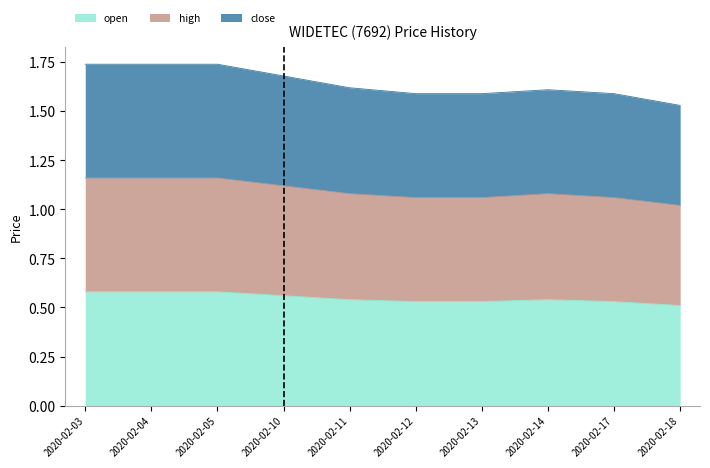

At 2020-02-13, list the series in order from smallest to largest.

open, high, close